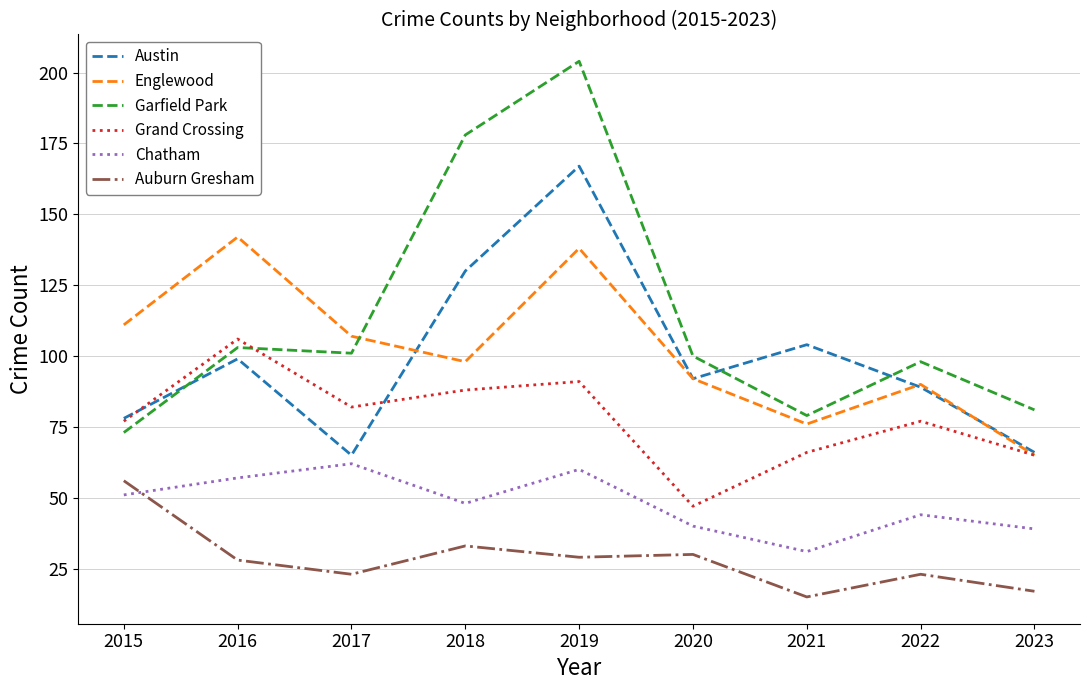

How many lines are shown in the chart?

6